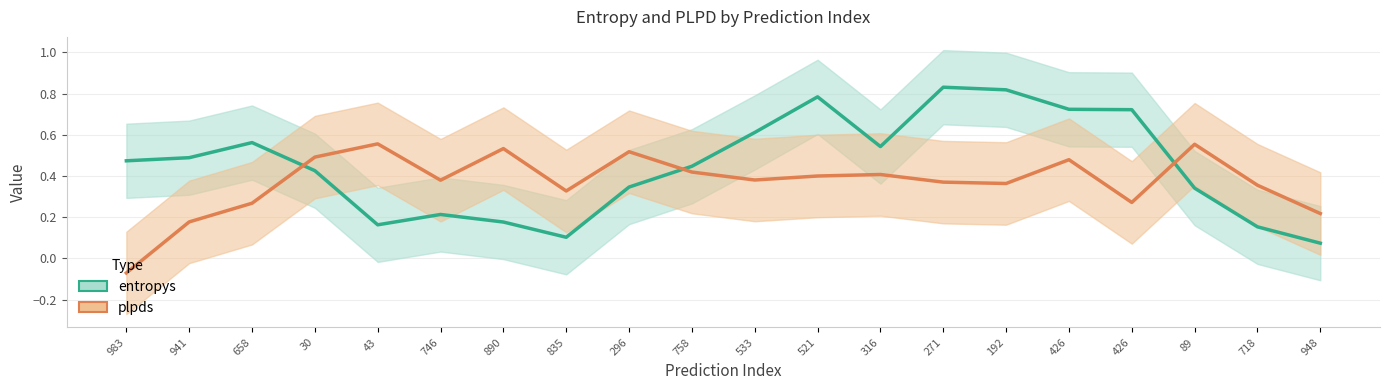

Is this an area chart (filled region under the line)?

No